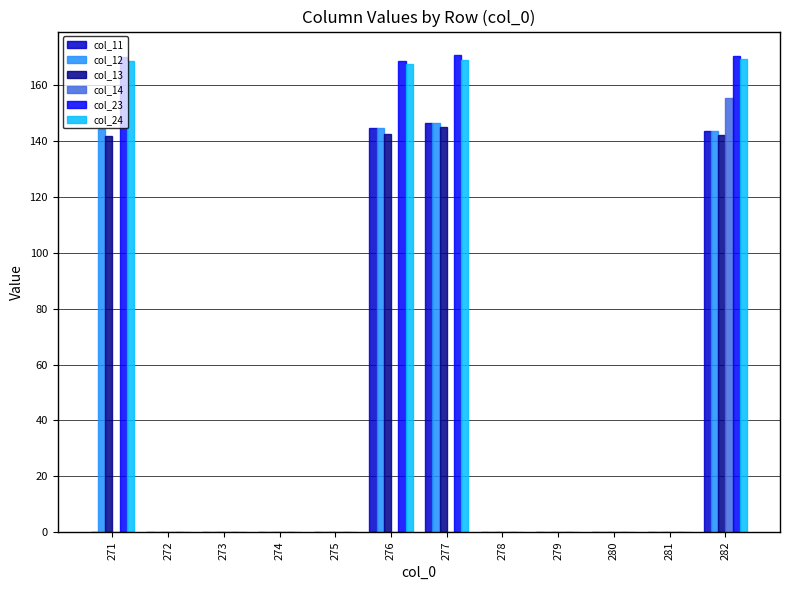

What is the maximum value shown in the chart?

170.8